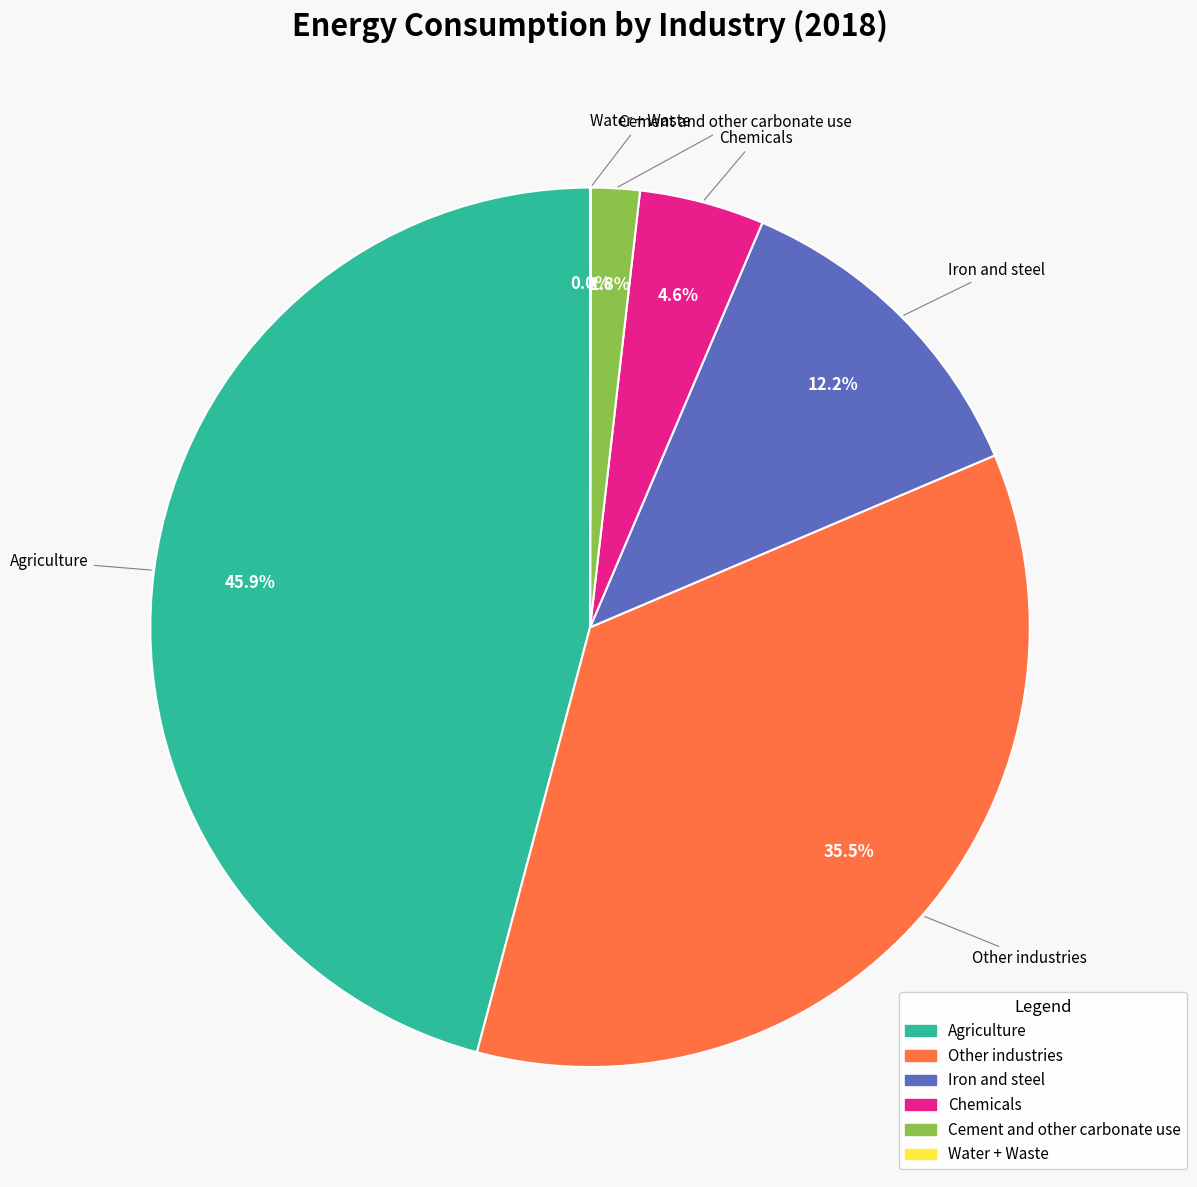

To the nearest percent, what is the average slice percentage?

17%